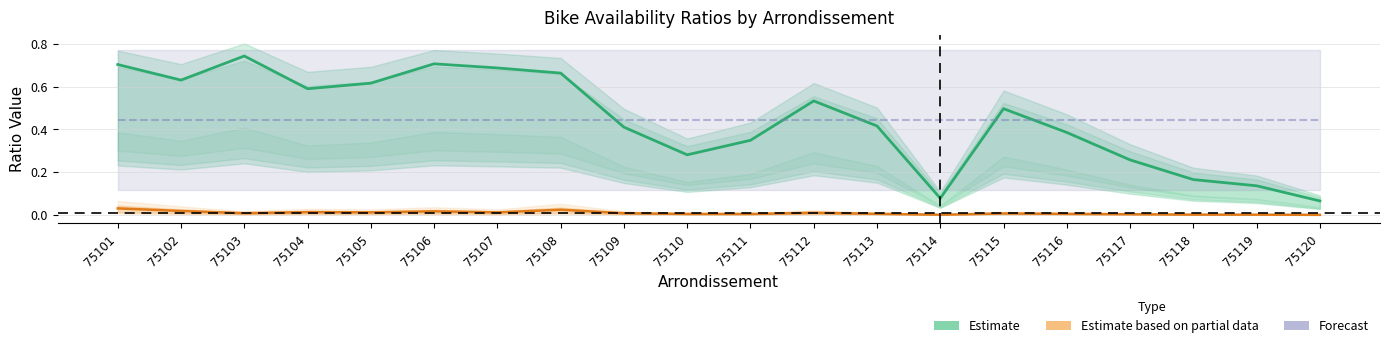

The value at 75117 is 0.3. True or false?

True